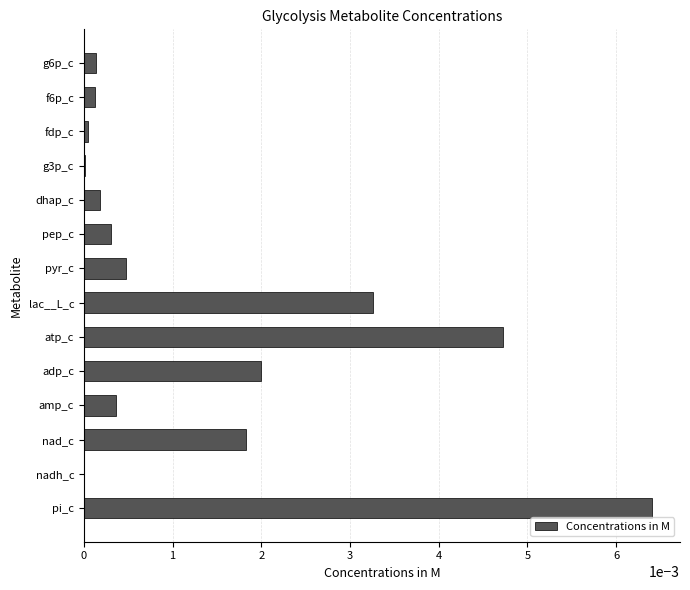

Which label corresponds to the largest value in the chart?

pi_c